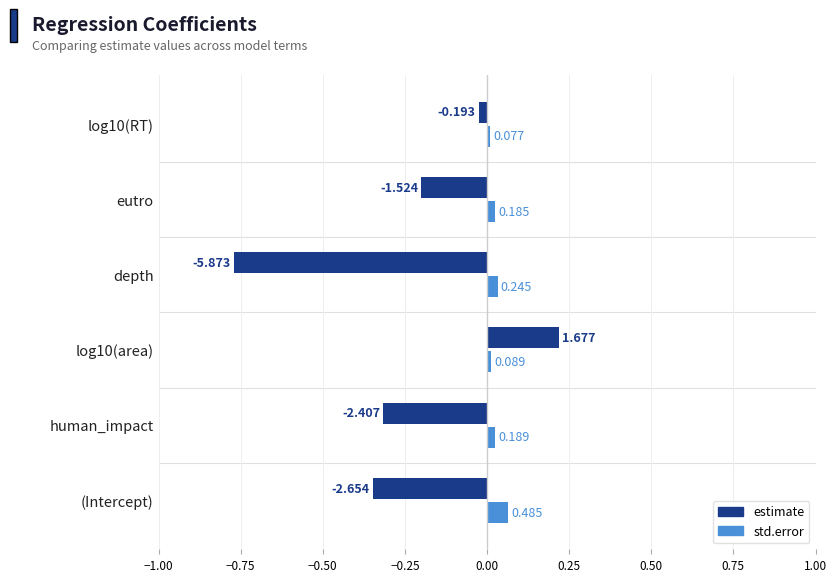

Reading right to left, what are all the values shown in this chart?

estimate: -0.2	-1.5	-5.9	1.7	-2.4	-2.7
std.error: 0.1	0.2	0.2	0.1	0.2	0.5